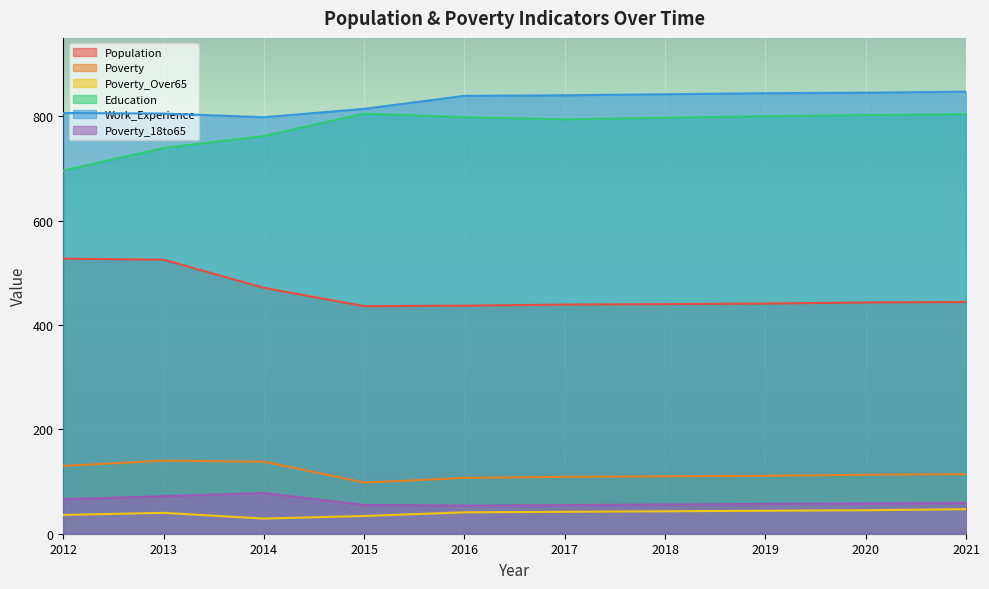

True or false: Education has more than 2 points higher than both neighbors.

False